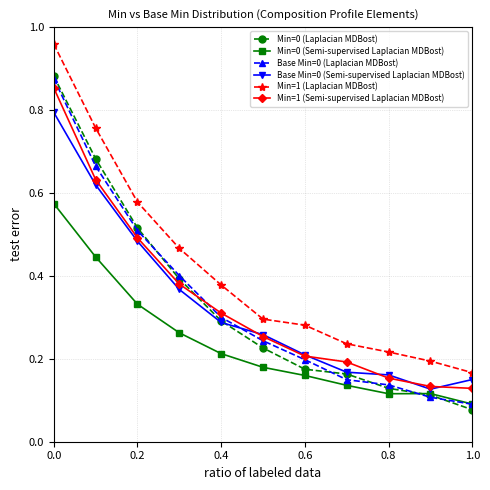

How many data points does each series have?

11